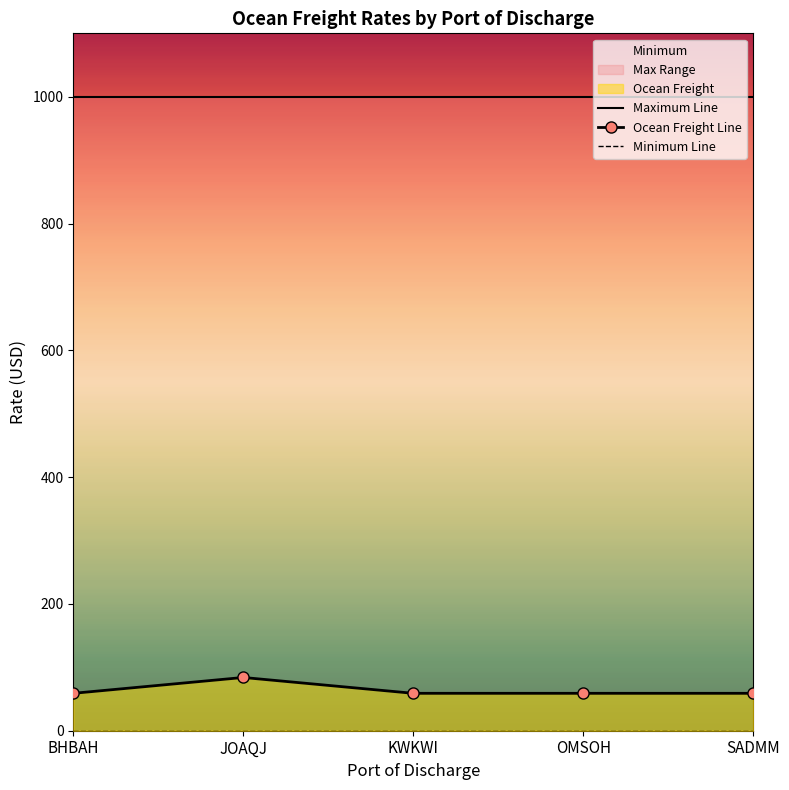

What is the label of the 4th point from the right?

JOAQJ